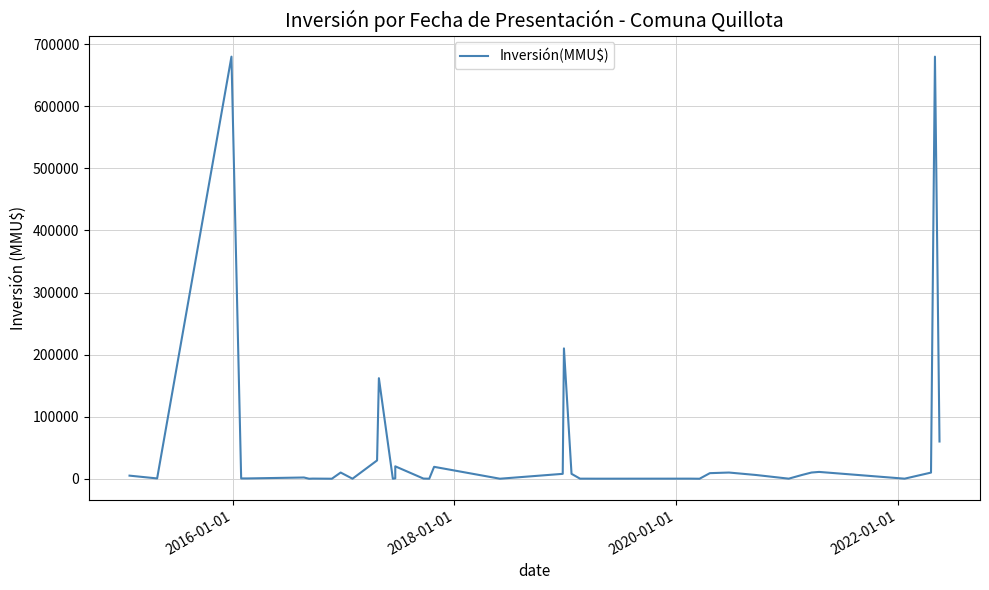

True or false: the data has more than 2 interior local peaks.

True